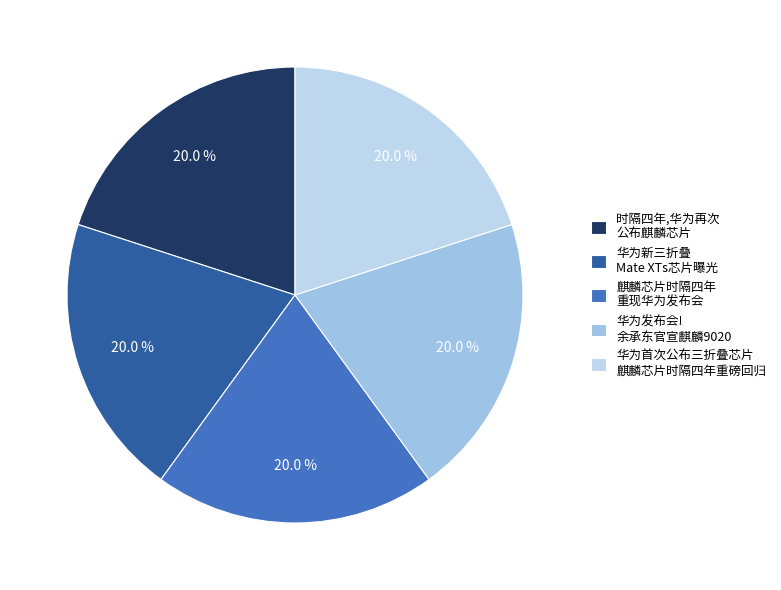

Count the number of slices in the pie.

5